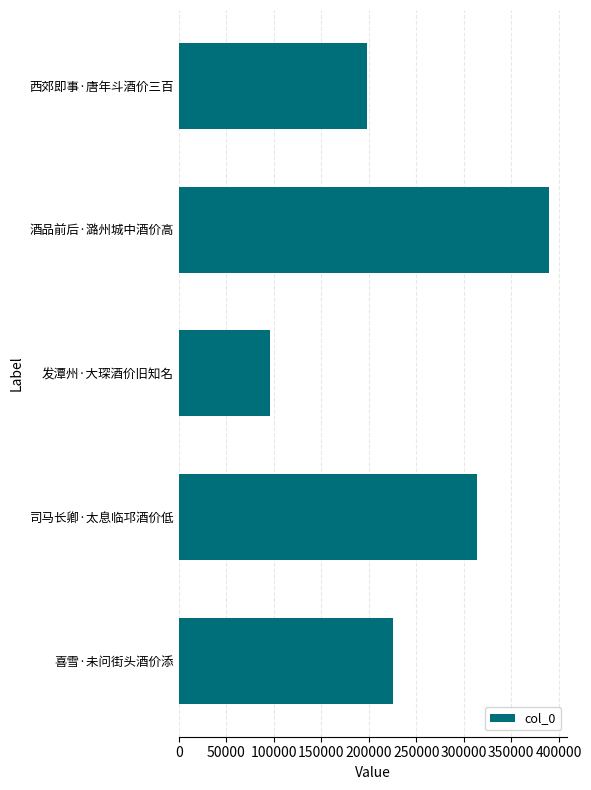

Reading bottom to top, list all the values displayed in this chart.

喜雪·未问街头酒价添=225987	司马长卿·太息临邛酒价低=314420	发潭州·大琛酒价旧知名=95499	酒品前后·潞州城中酒价高=389872	西郊即事·唐年斗酒价三百=198489